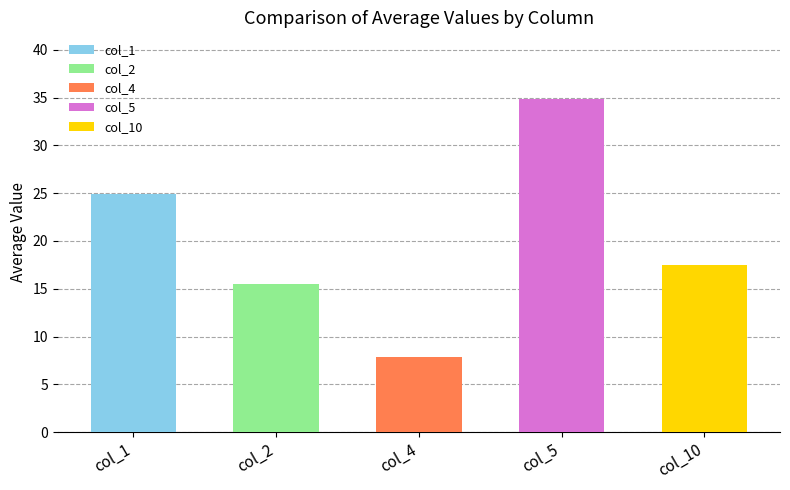

Which series has the largest total across all categories?

col_5